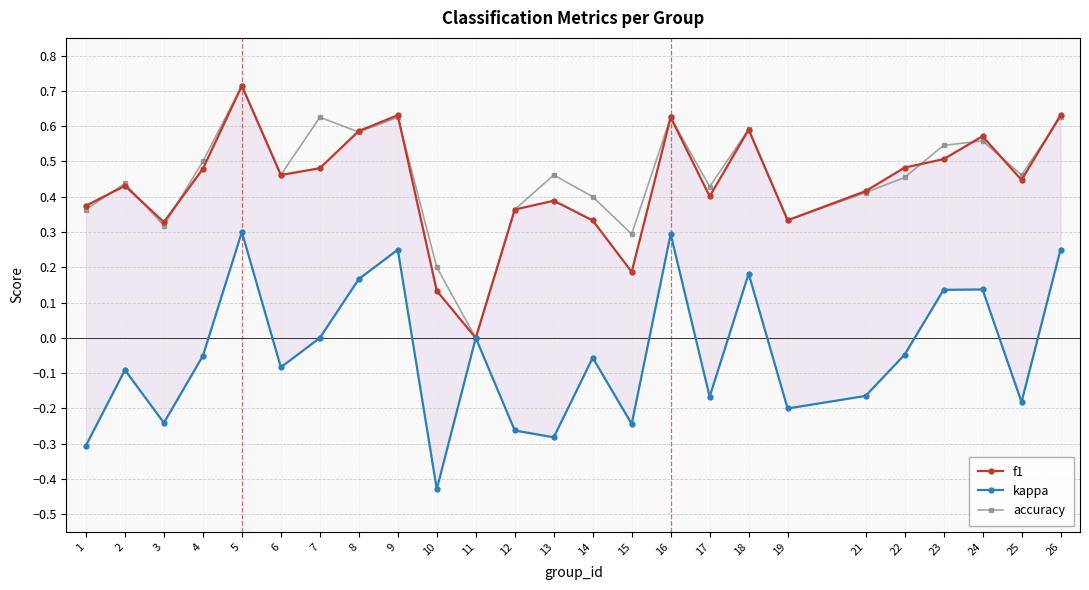

At which category does the chart reach its minimum across all series?

10